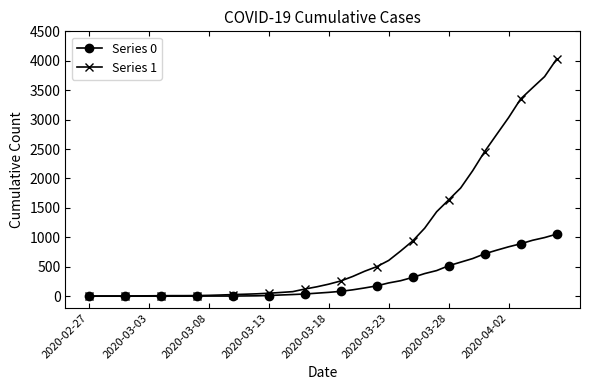

How many values in the Series 1 series are below 204?

20